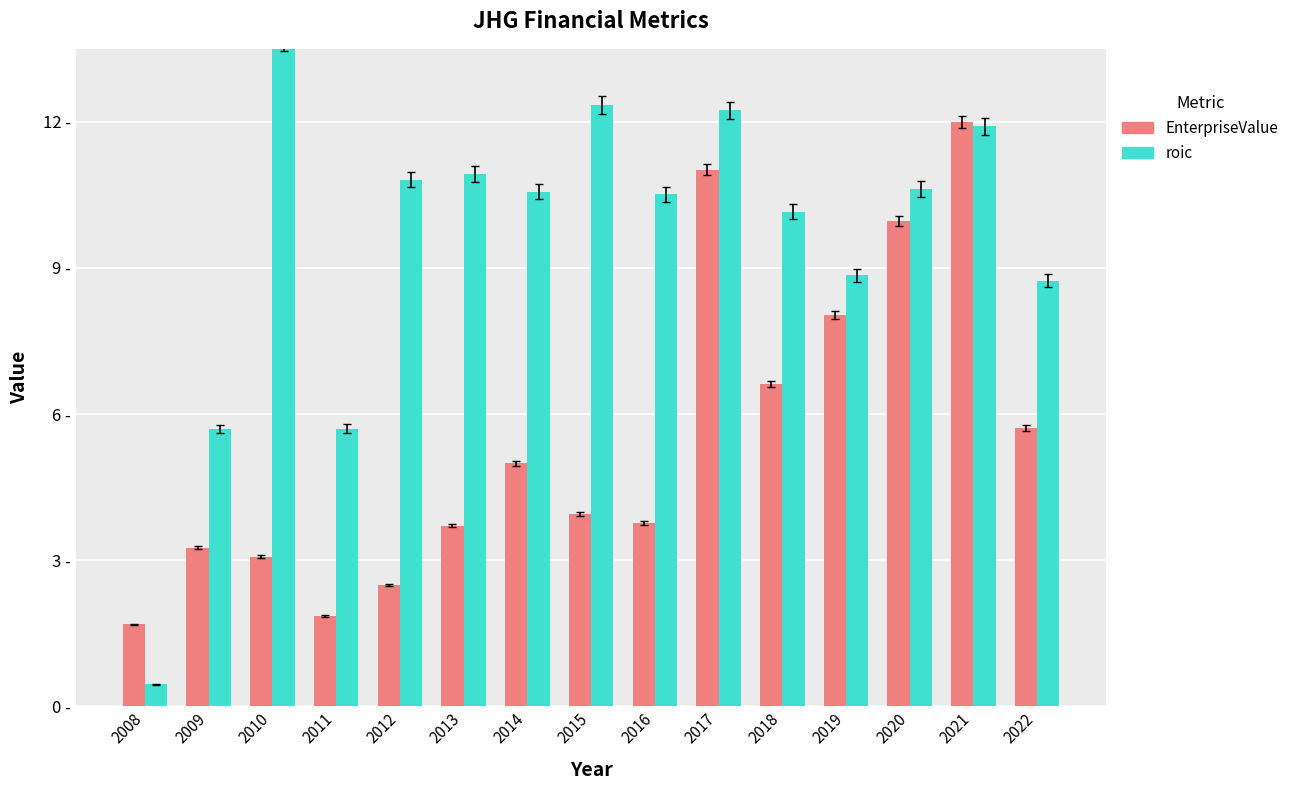

Are the bars horizontal?

No